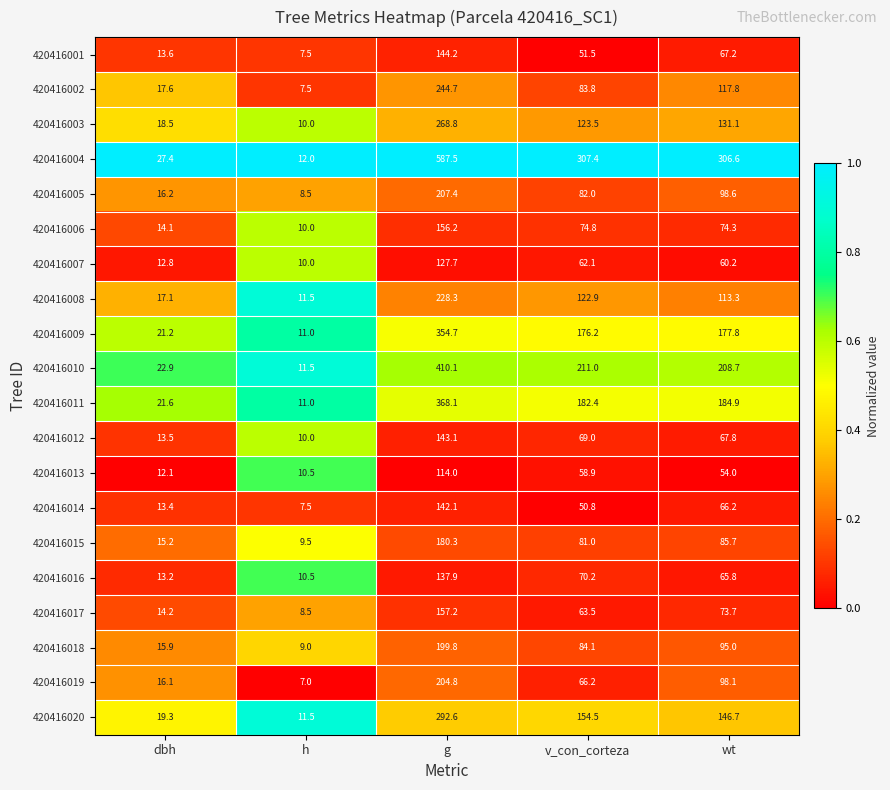

What is the total value across all series at dbh?

335.9